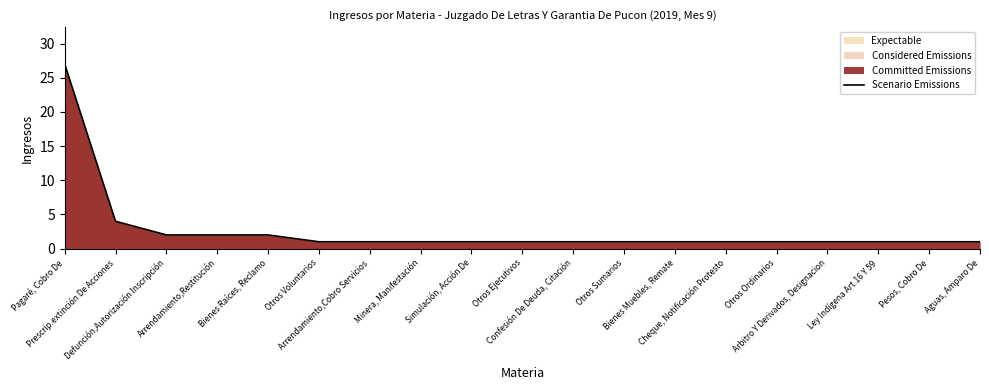

Which category has the highest value across all series?

Pagaré, Cobro De